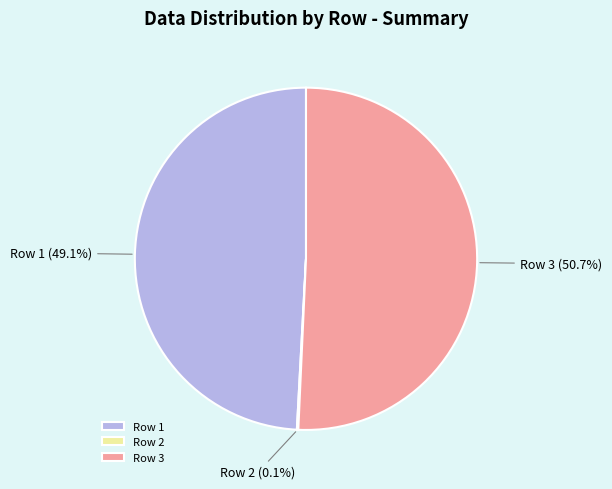

Do Row 3 and Row 1 together represent more than half of the pie?

Yes